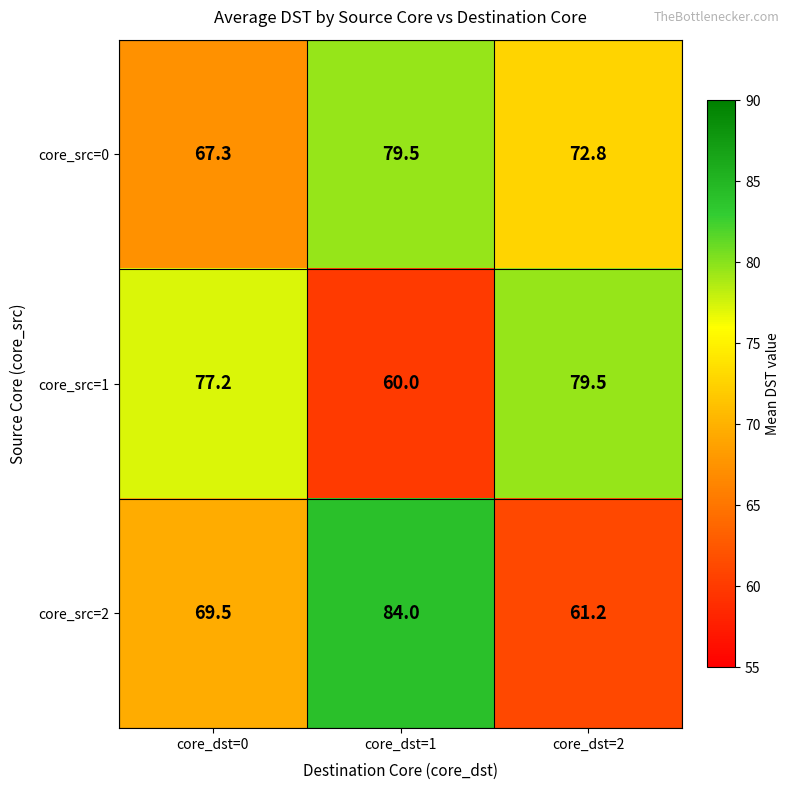

What is the approximate value of core_src=2 at core_dst=0?

69.5